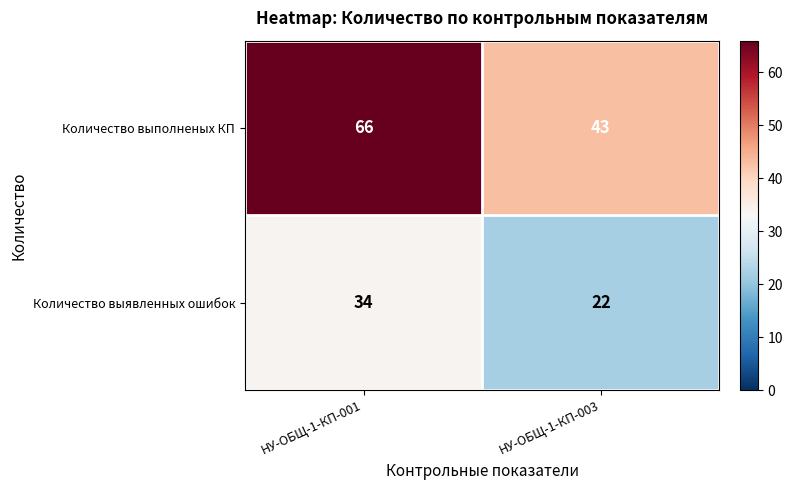

Which label corresponds to the largest value in the chart?

НУ-ОБЩ-1-КП-001